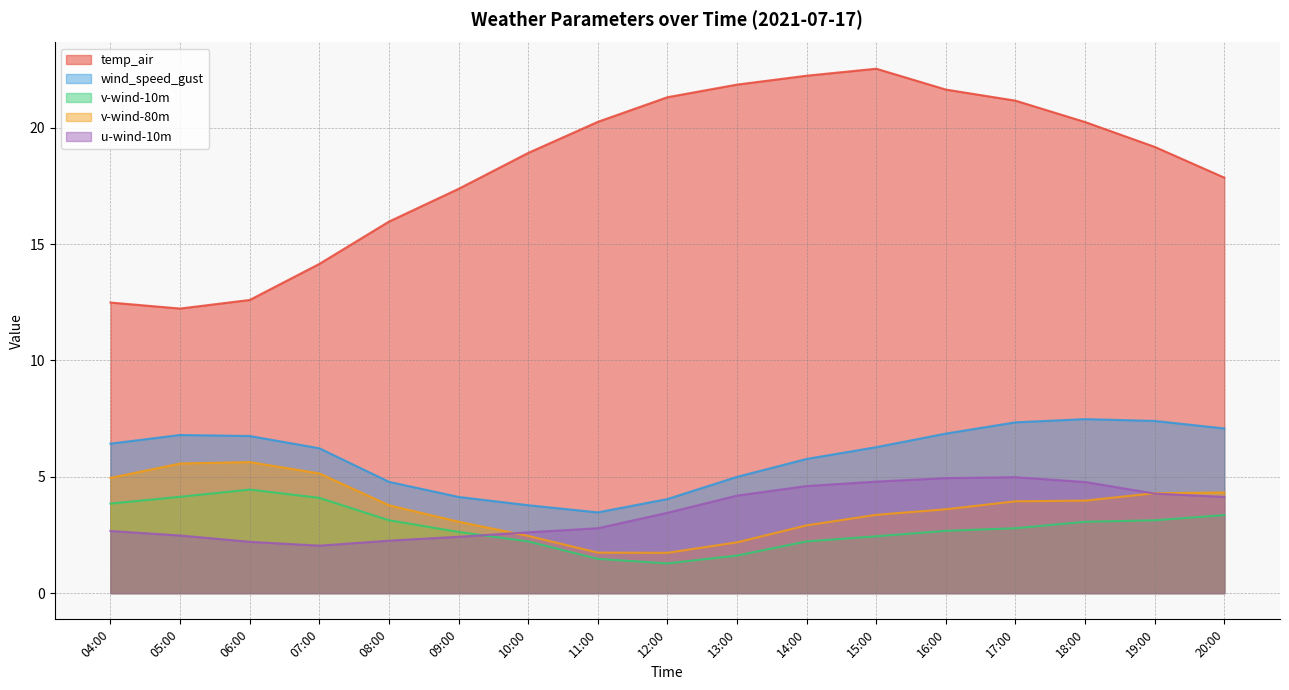

What is the label of the 1st point from the right?

20:00